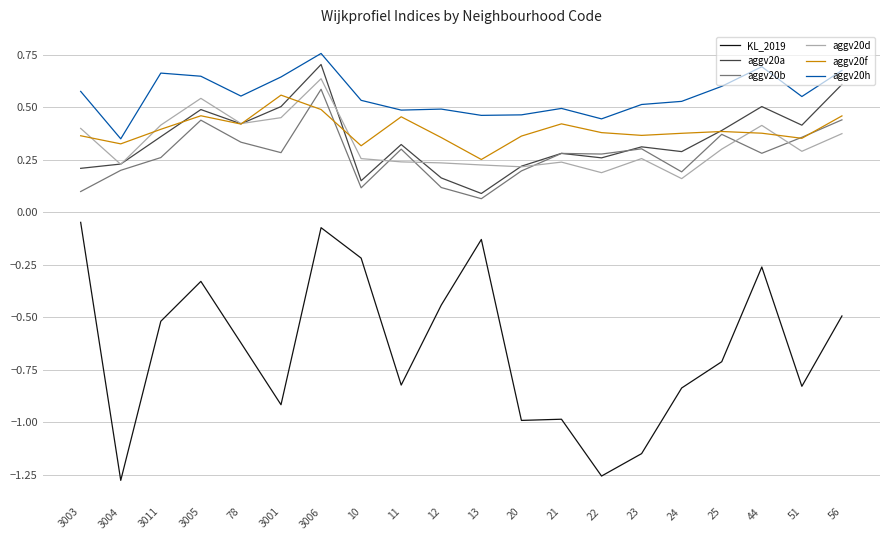

At how many categories does at least one series exceed 0?

20